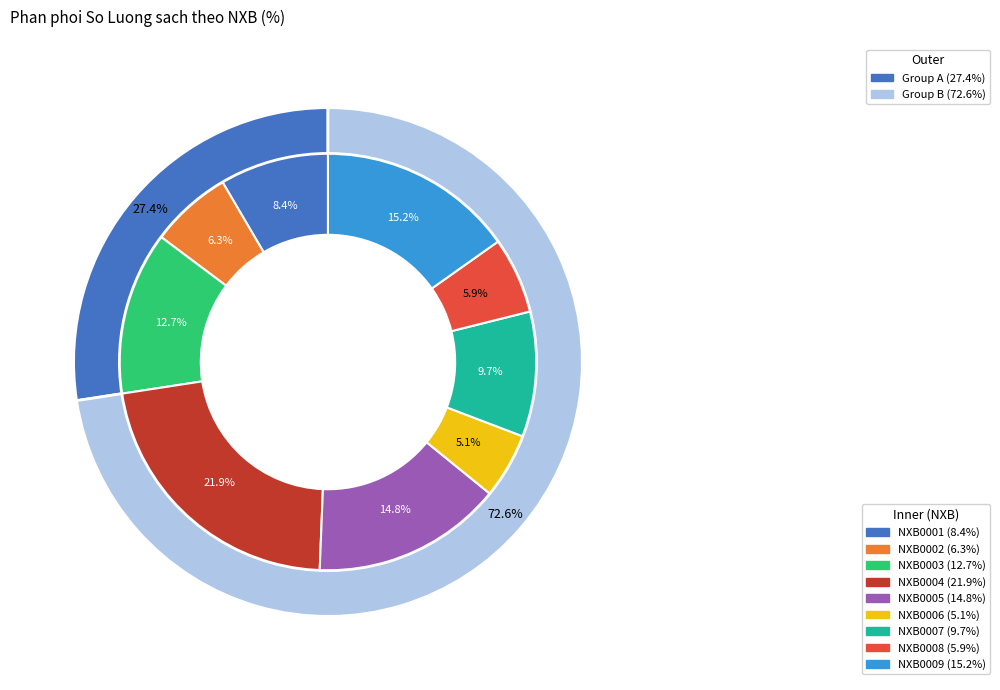

To the nearest percent, what is the average slice percentage?

11%